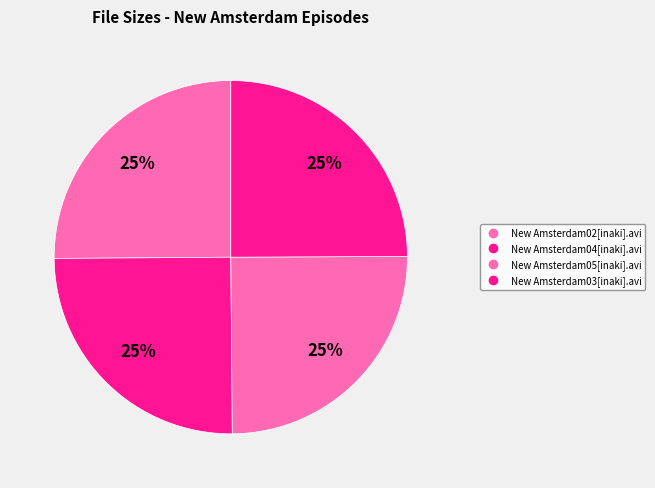

How many segments does this pie chart have?

4